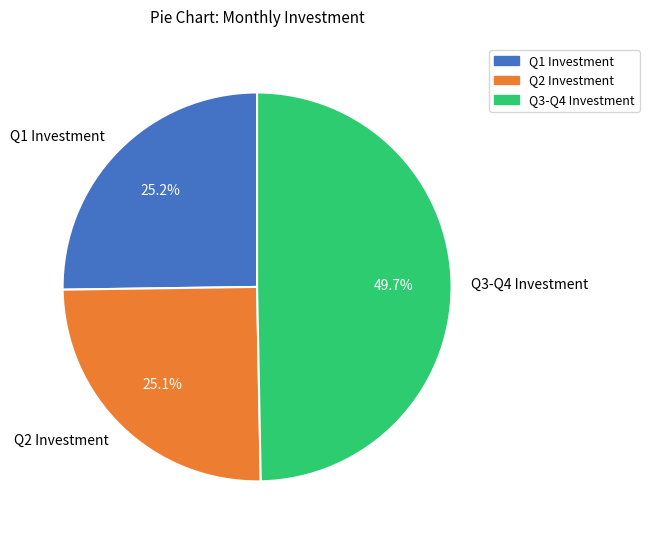

Which slice is the largest?

Q3-Q4 Investment